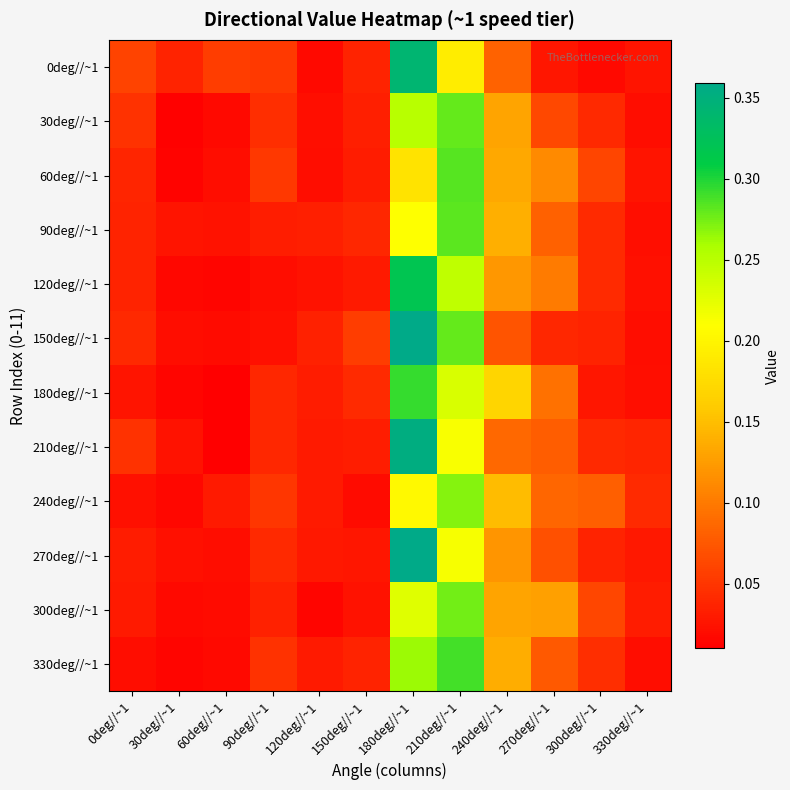

At which category is the sum across all series the highest?

180deg//~1